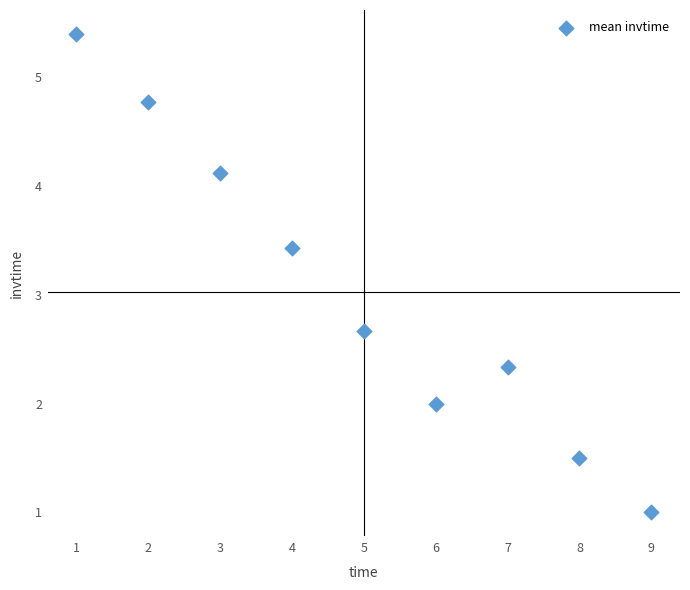

What Y value in the scatter plot is closest to 3?

2.7